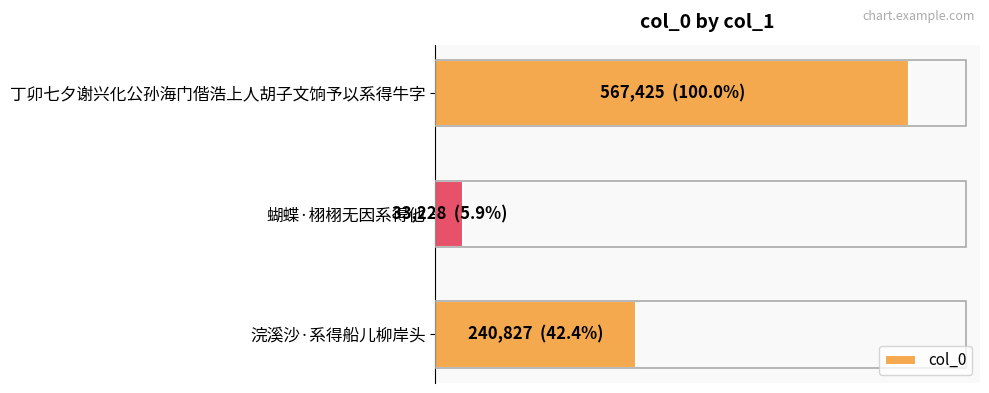

Does the chart contain any negative values?

No